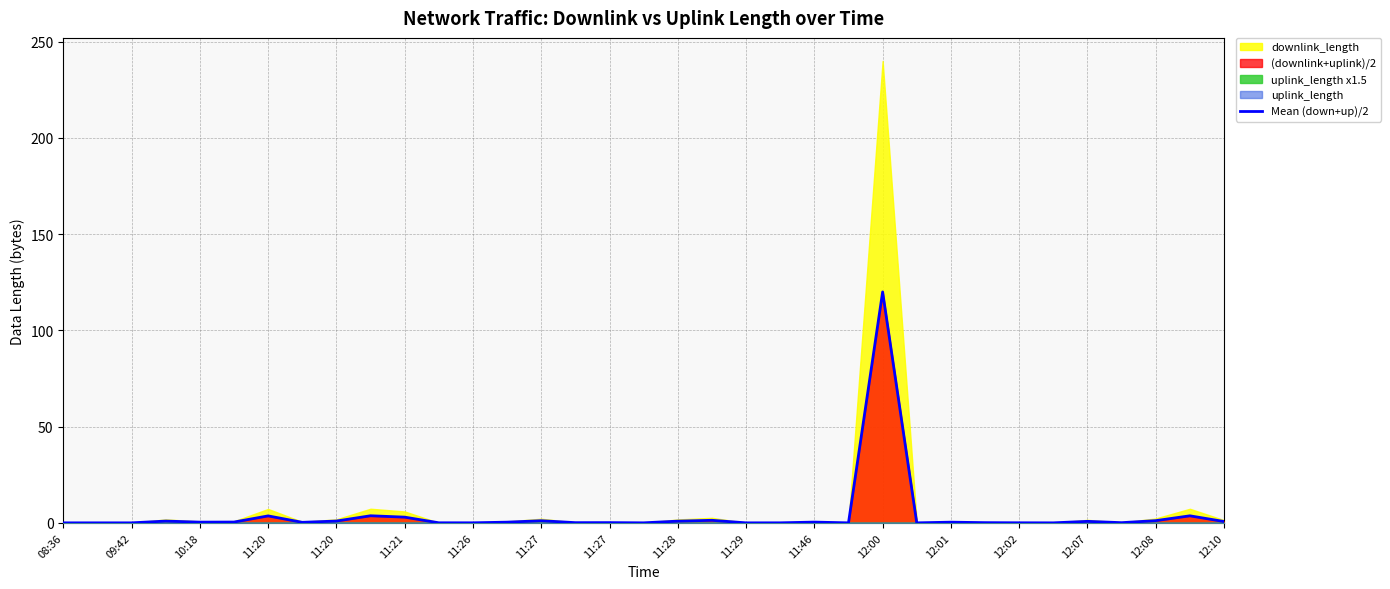

How many points are lower than both their immediate neighbors (excluding endpoints)?

11